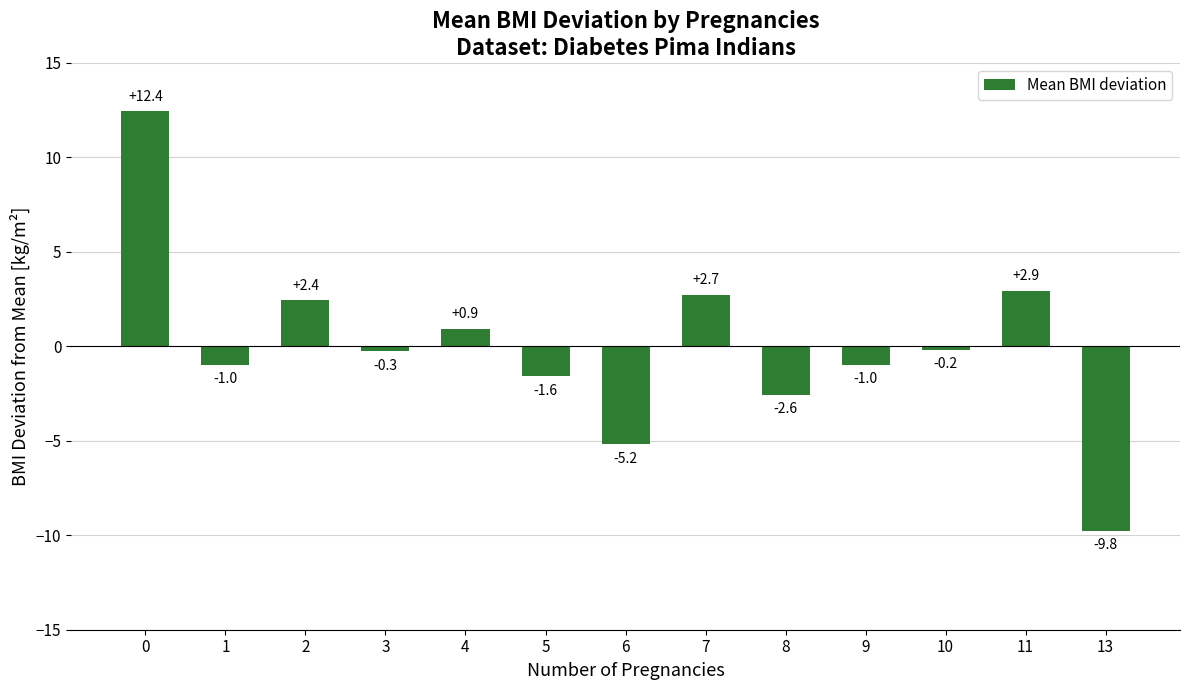

What is the value of the 12th bar from the left?

2.9